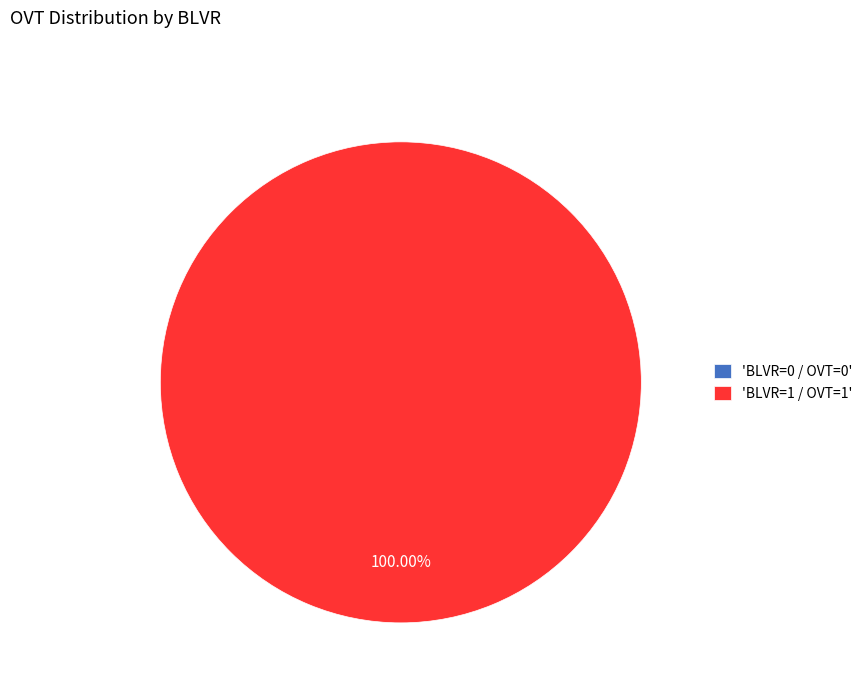

What is the majority slice?

BLVR=1 / OVT=1